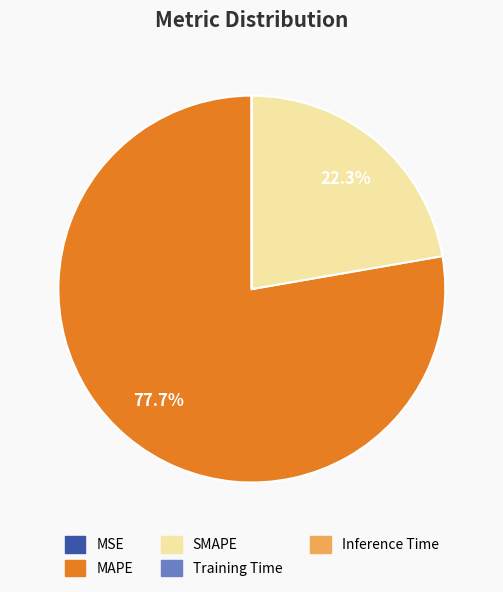

To the nearest percent, what is the difference between the largest and smallest slice percentages?

78%